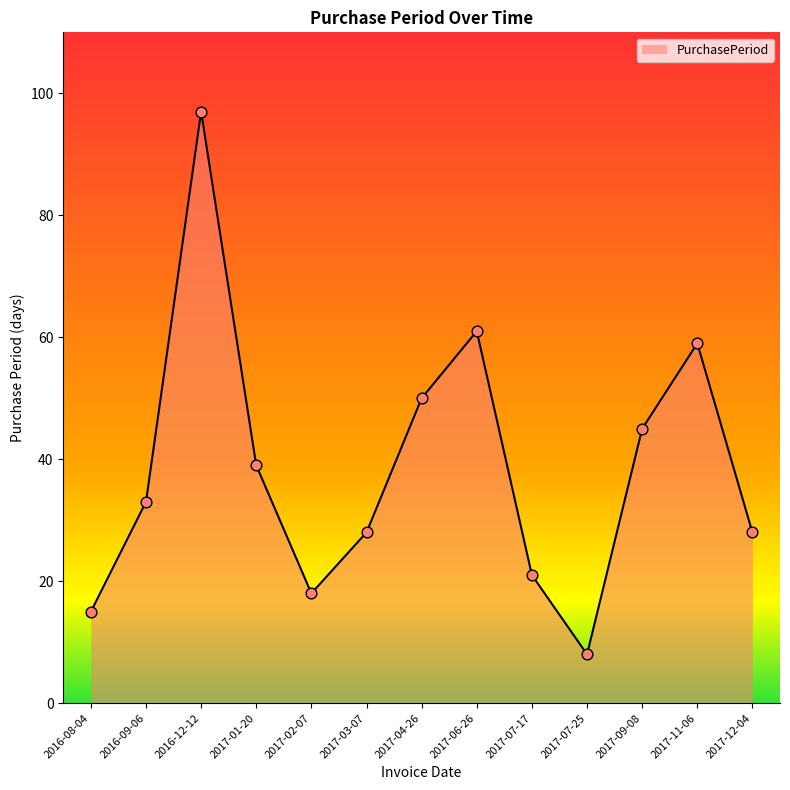

What is the change in value from 2017-01-20 to 2017-12-04?

-11